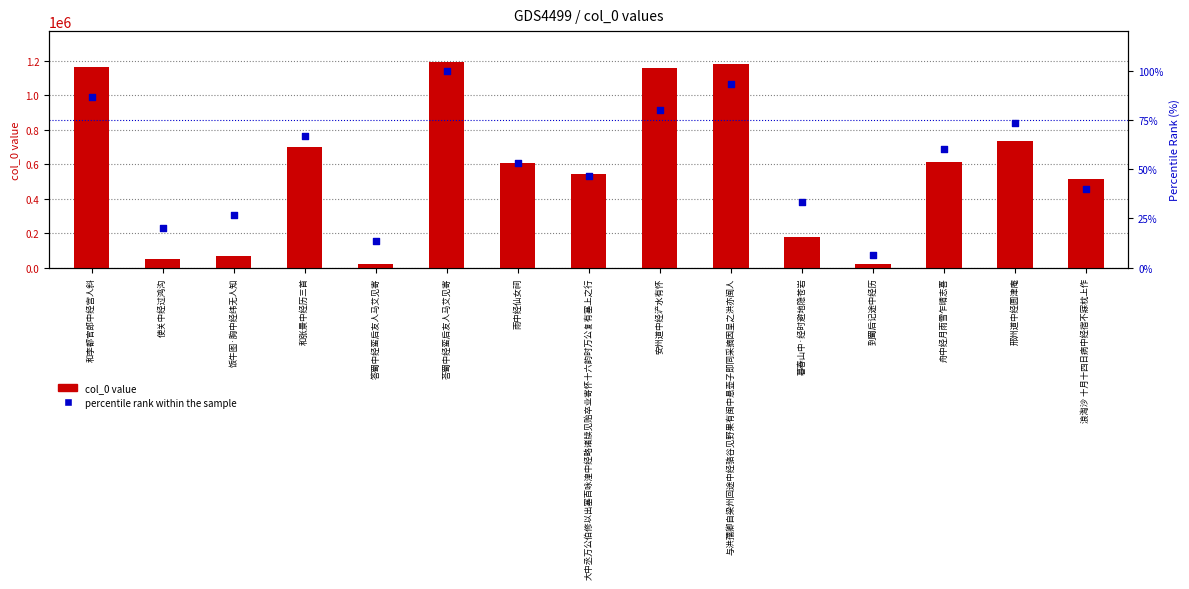

At how many categories does at least one series exceed 1125827?

4